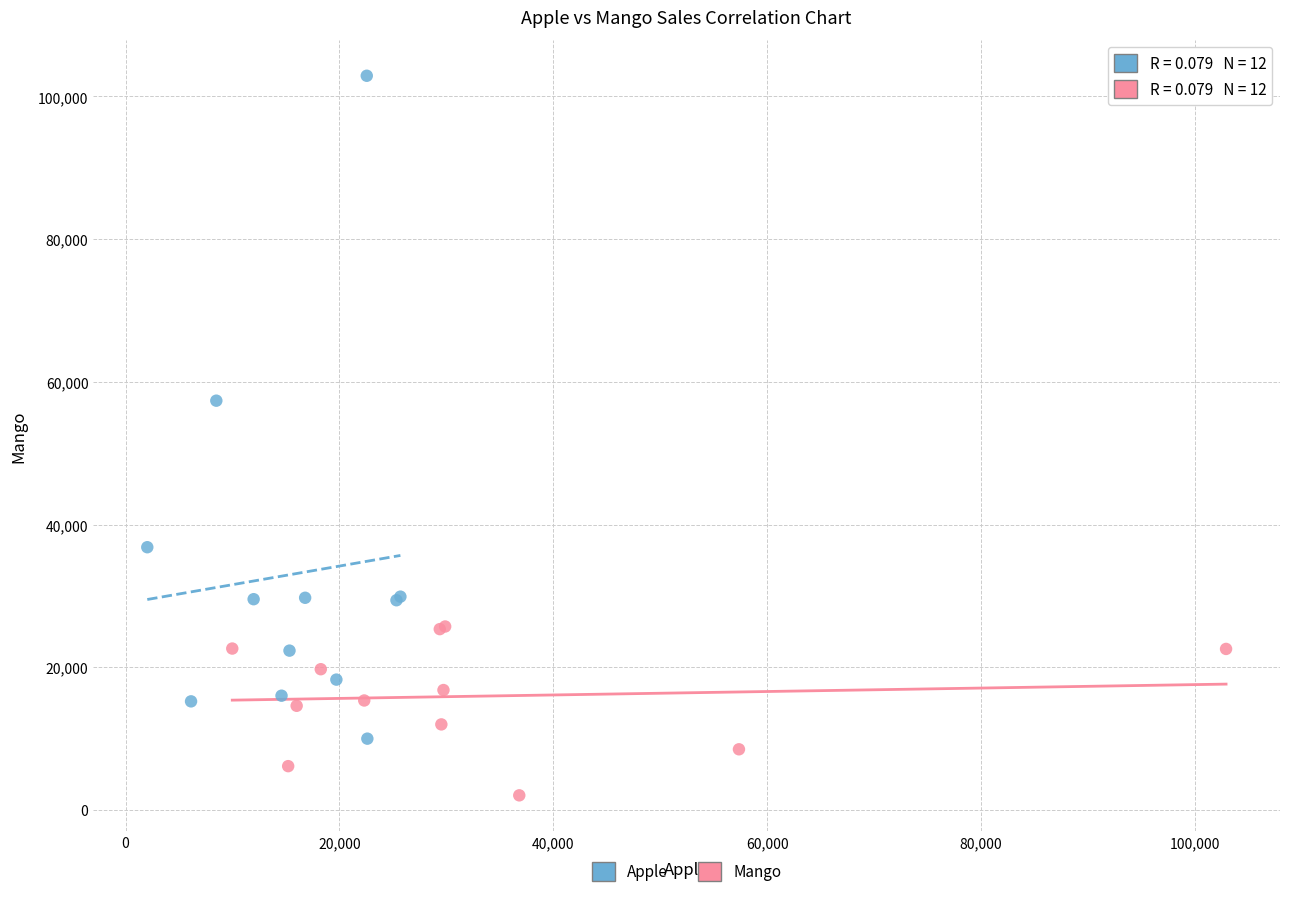

Which series contains the highest Y value?

Apple